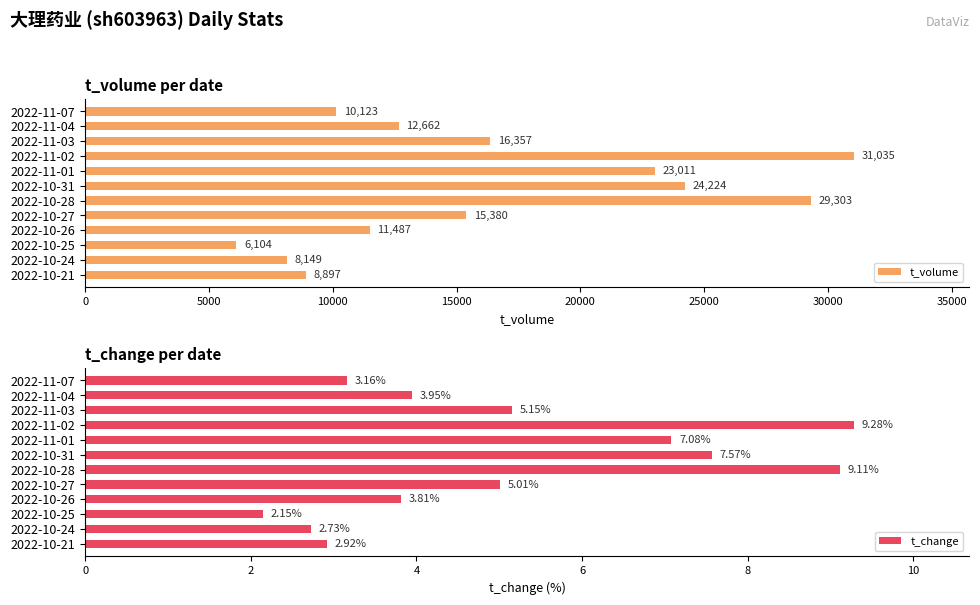

What value does the t_volume series have at 2022-10-21, to the nearest 10?

8900